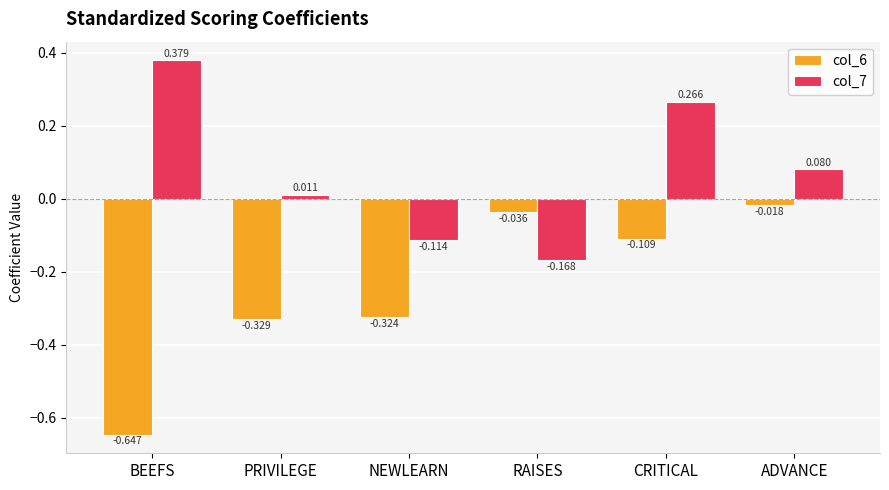

How many negative values does the col_7 series have?

2